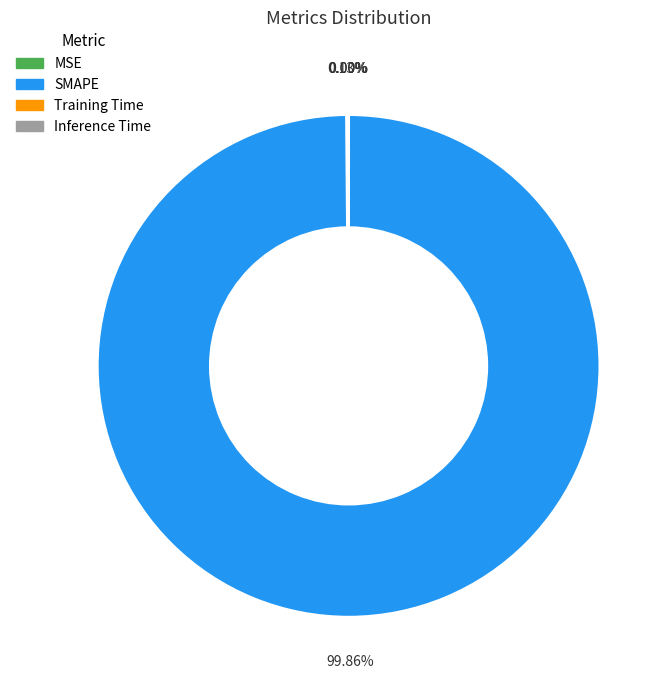

Is there a majority slice in this chart?

Yes